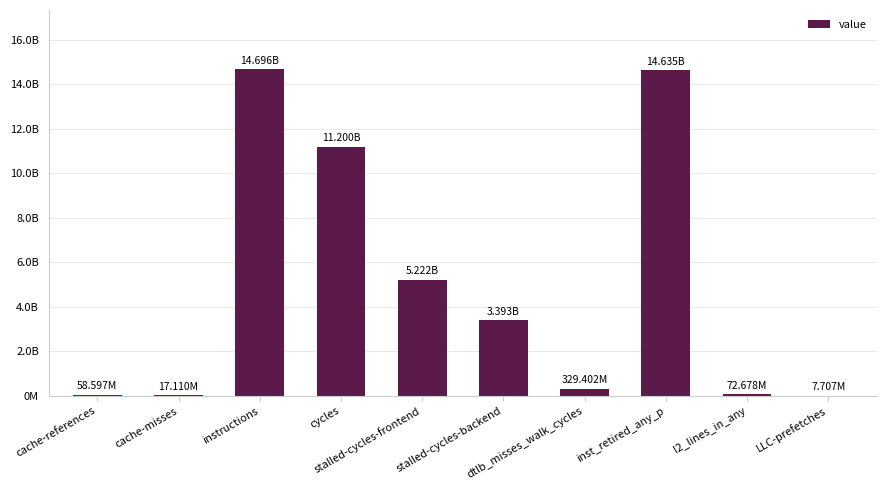

What is the maximum value shown in the chart?

14695556530